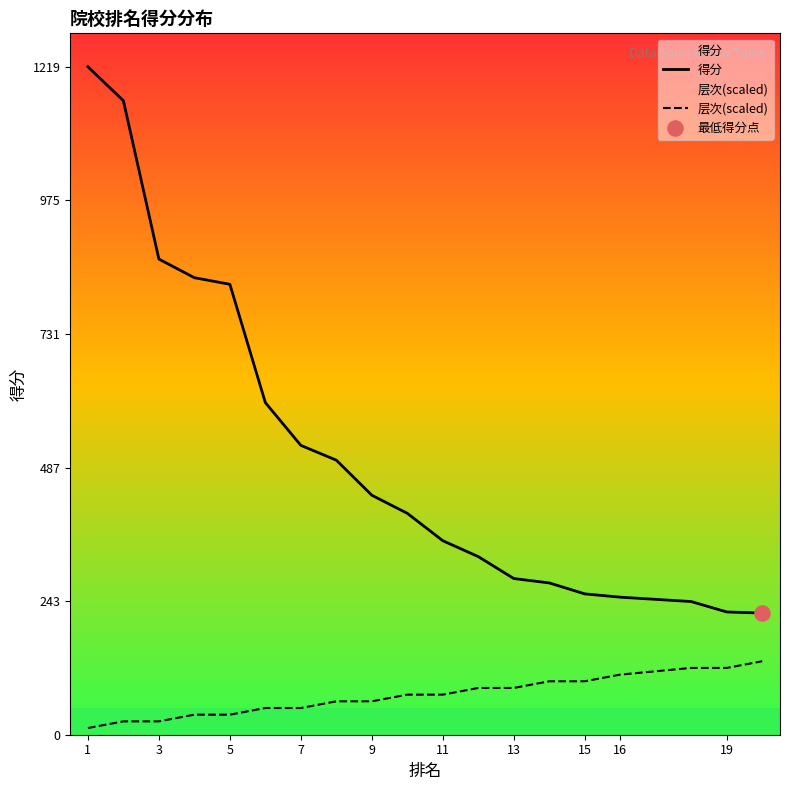

Which series has the largest total across all categories?

得分